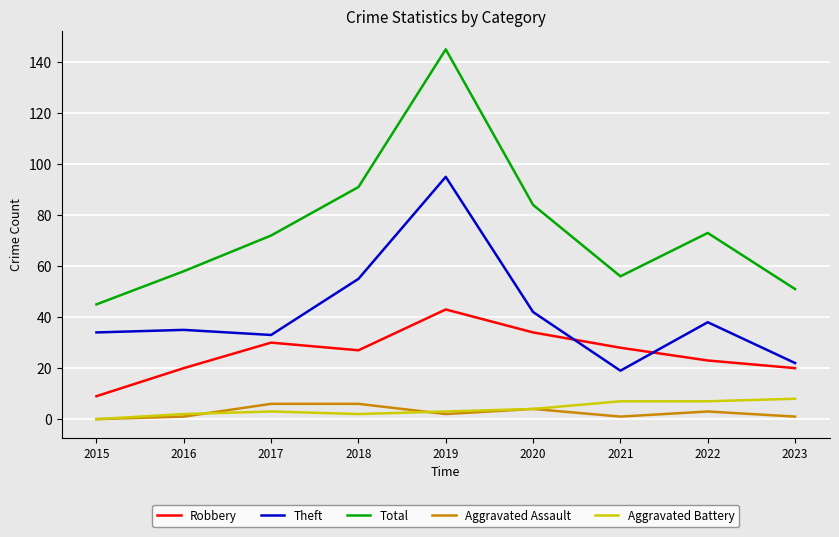

Is it true that Robbery equals 30 at 2023?

False